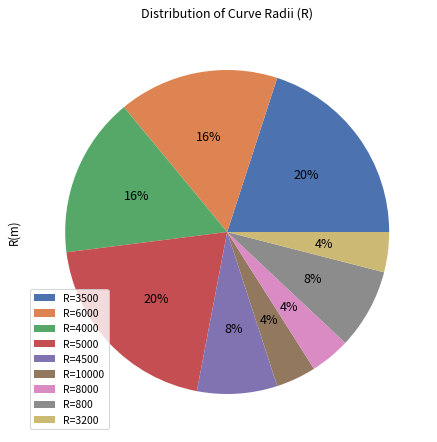

Do R=8000 and R=3200 together represent more than half of the pie?

No